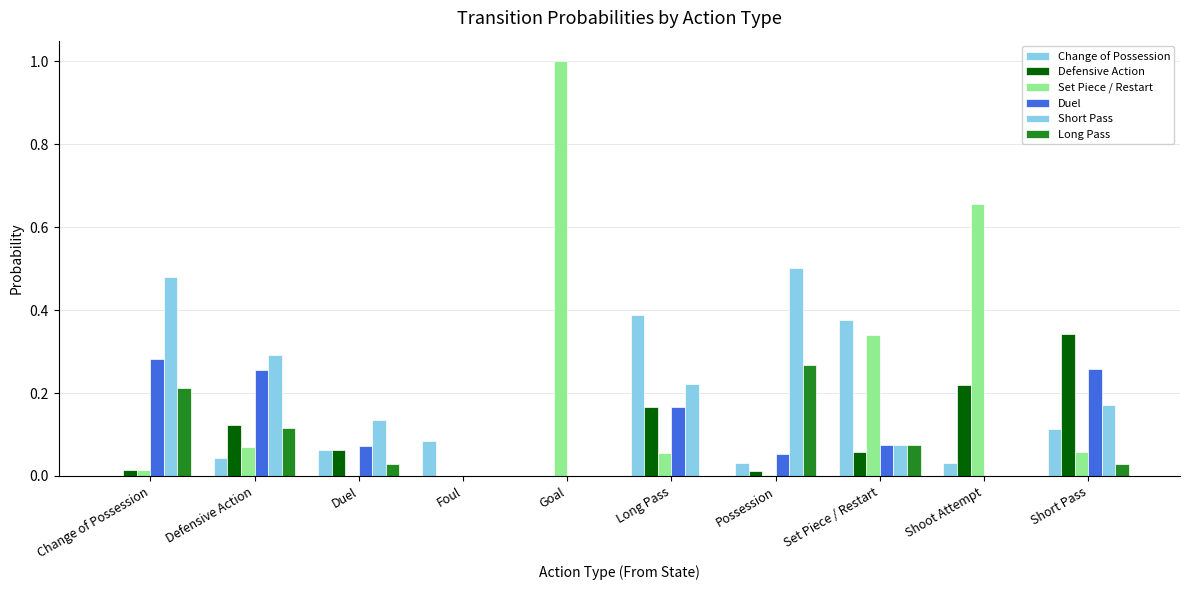

The value of Set Piece / Restart at Set Piece / Restart is 0.3. True or false?

True